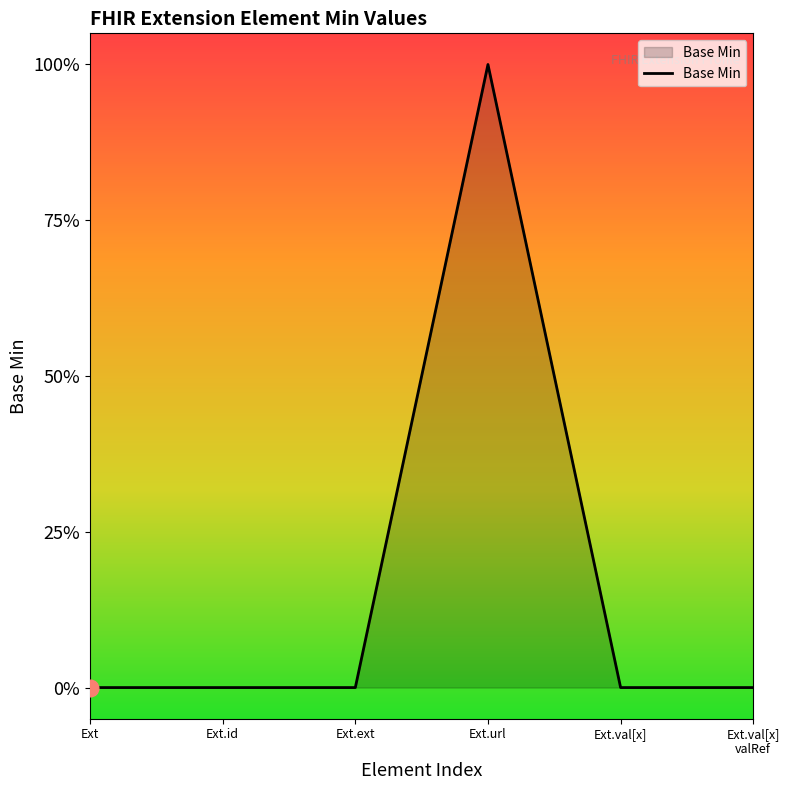

Does the chart have visible grid lines?

No